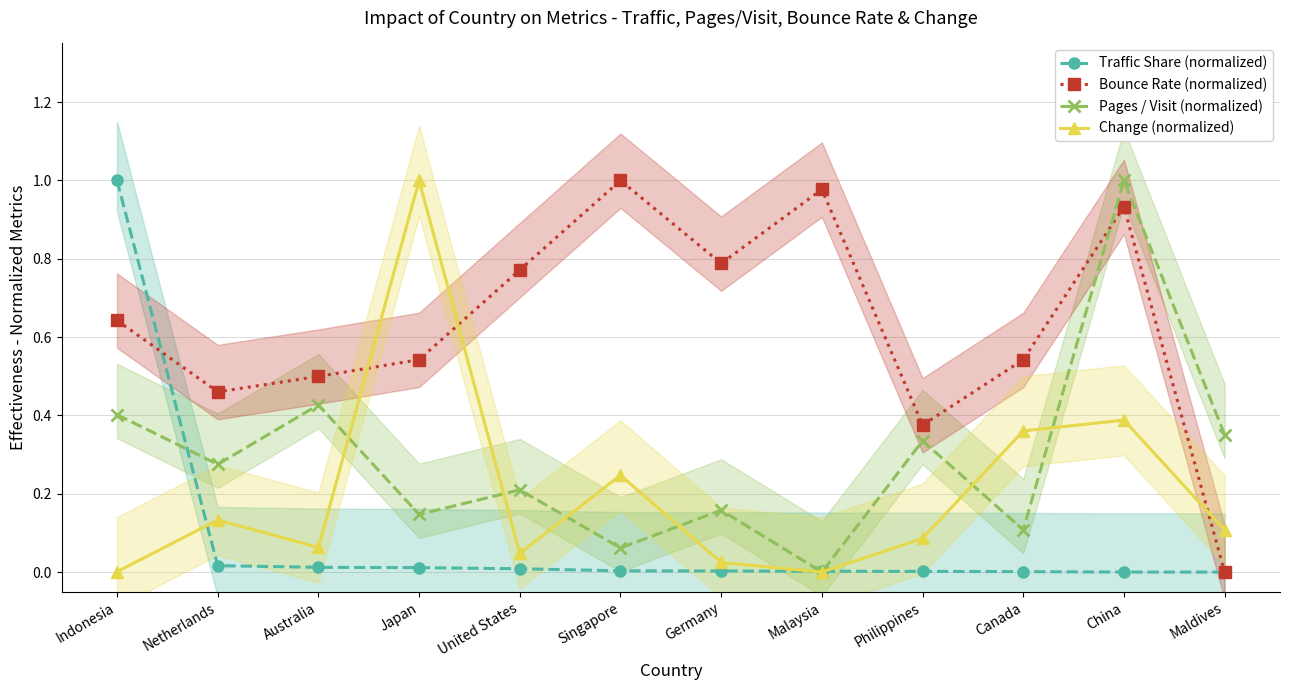

The Traffic Share (normalized) series shows 0.0 at Philippines. True or false?

True